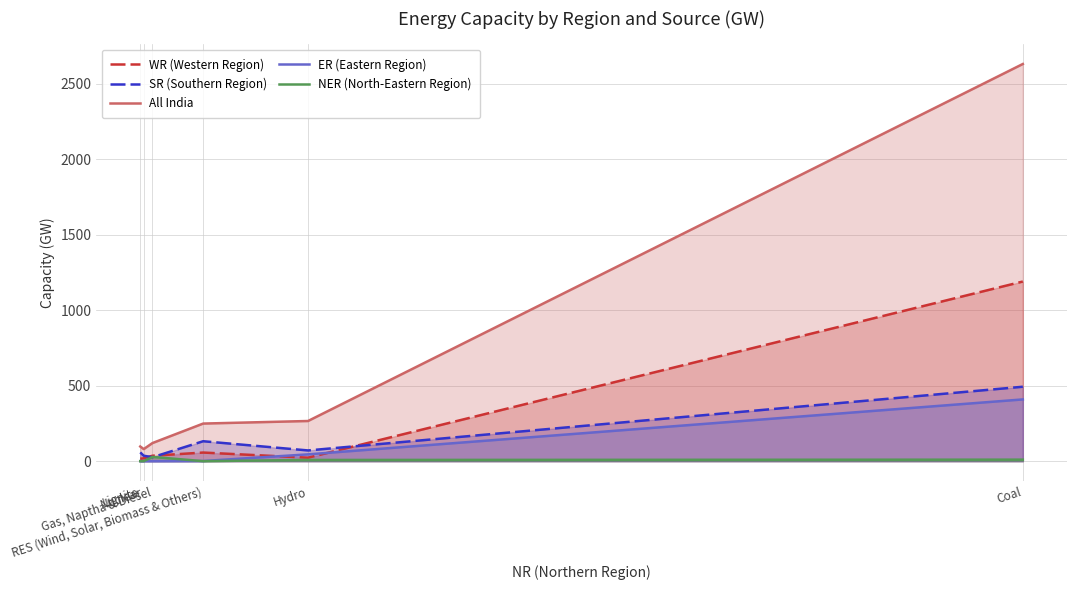

What is the label of the 5th point from the left?

Hydro